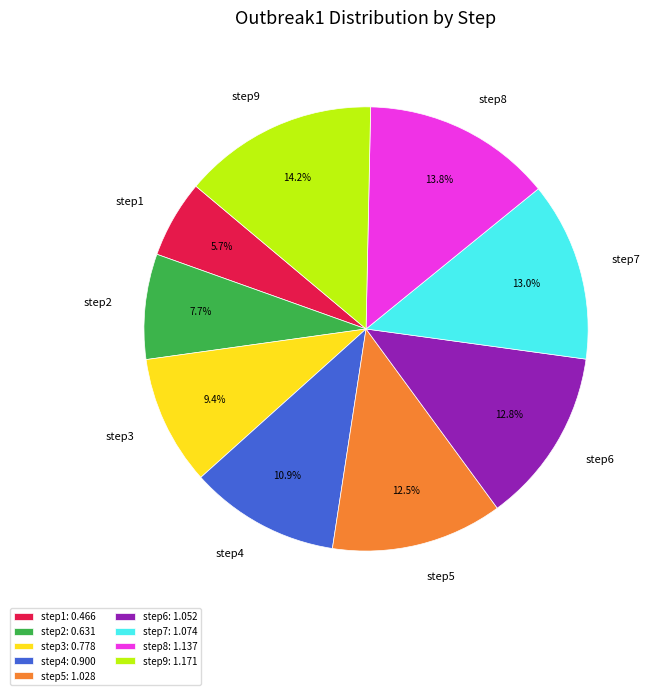

Approximately how many times larger is the value at step8 compared to step5?

1.1